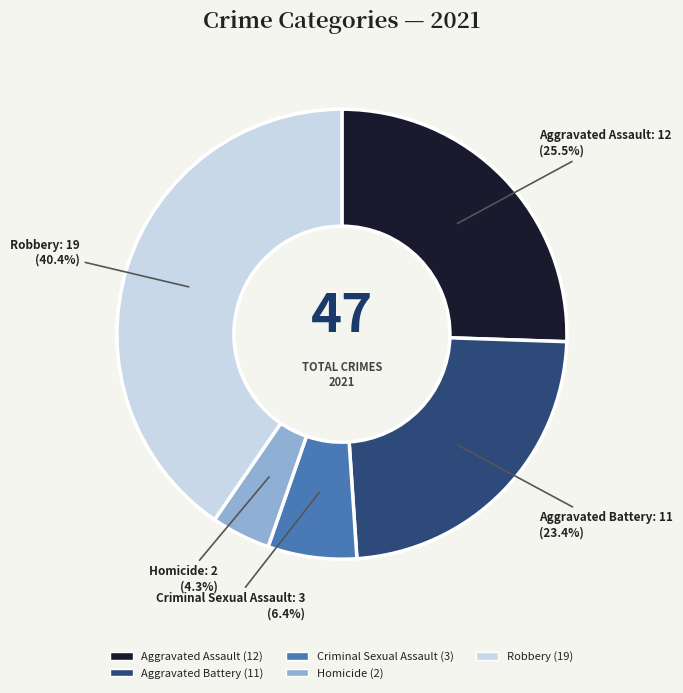

Does Robbery account for over 50% of the chart?

No